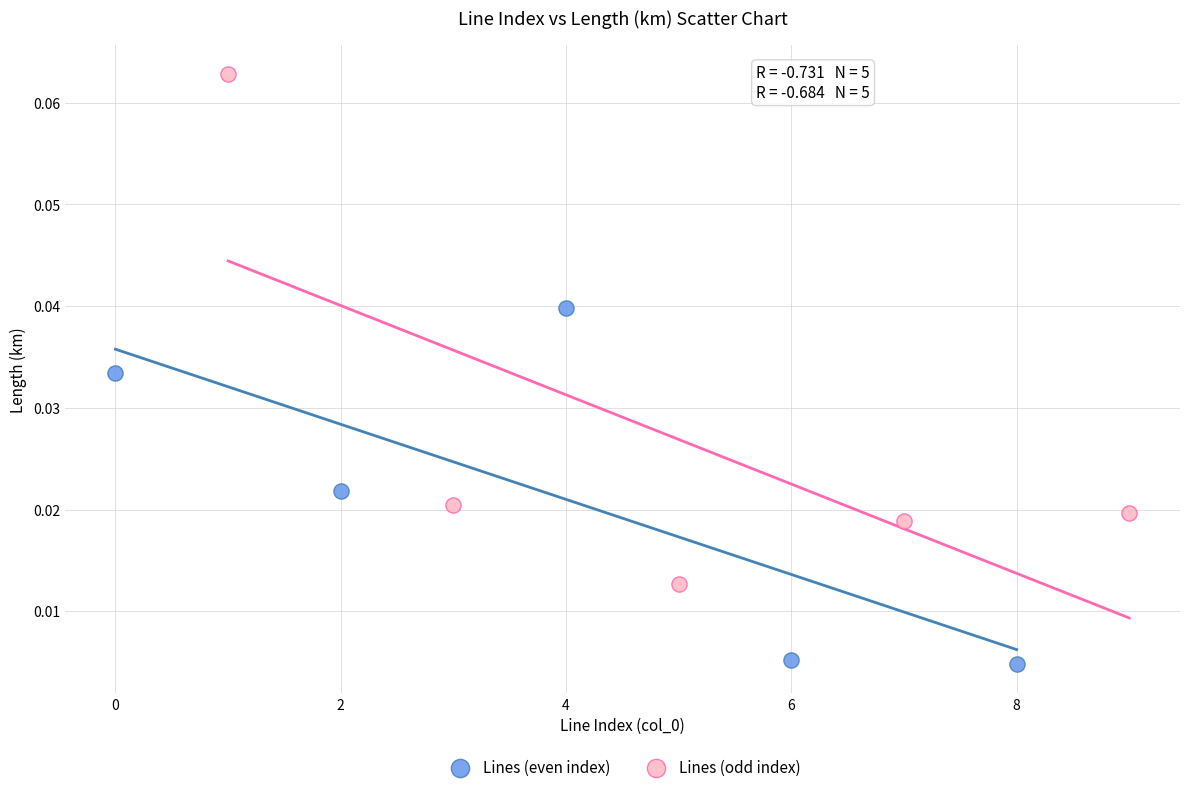

Which series contains the highest Y value?

Lines (odd index)